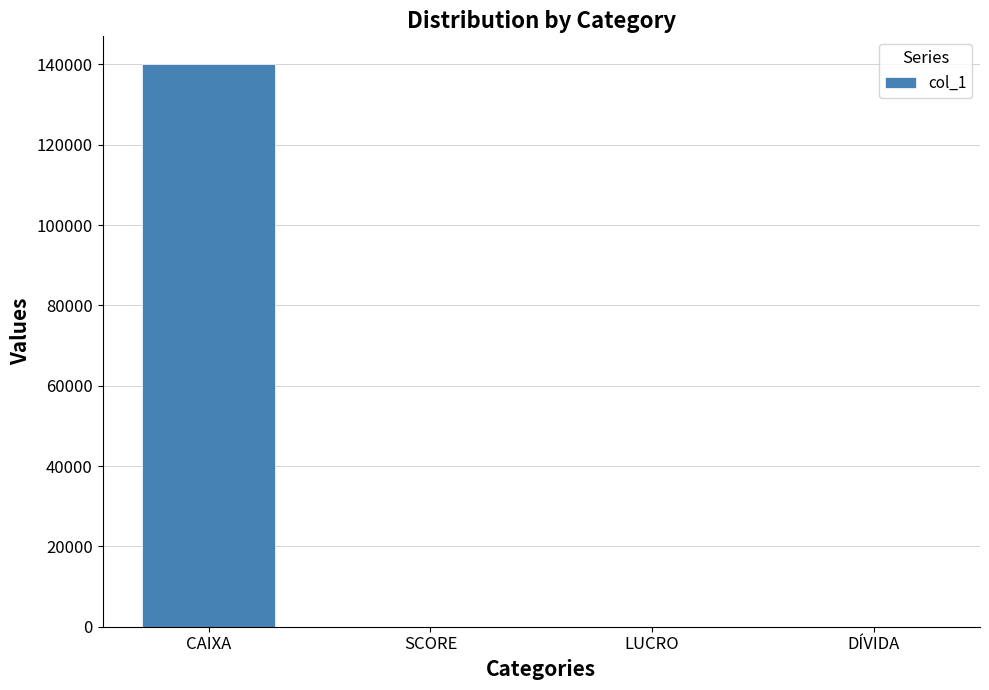

What is the maximum value shown in the chart?

140000